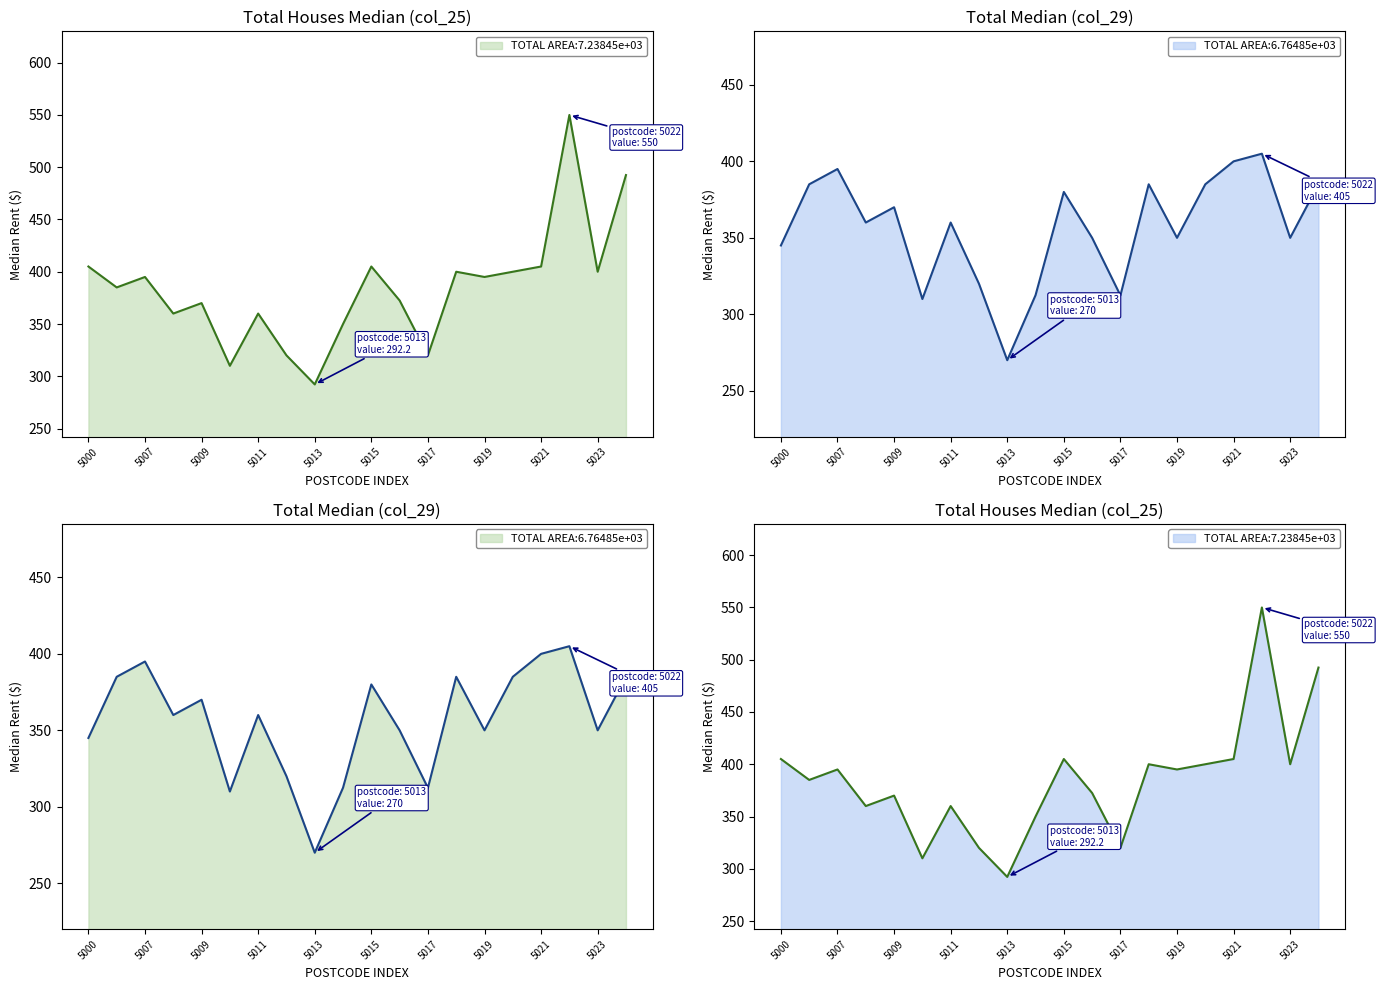

What is the sum of the values at 5024 and 5016?

735.0